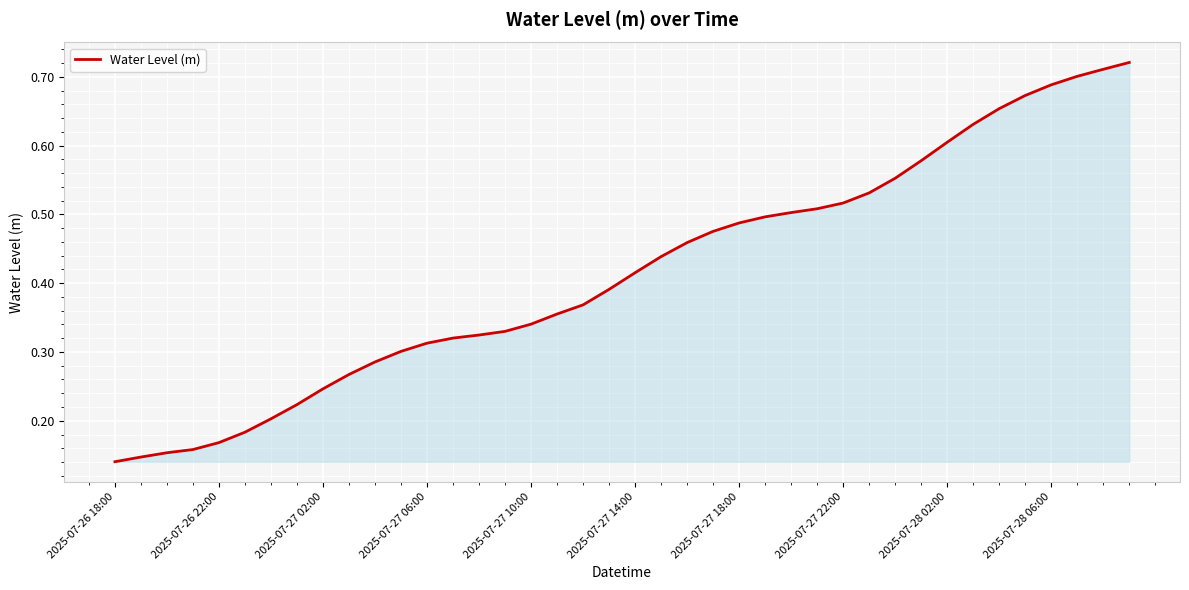

What is the difference between the maximum and minimum values?

0.6